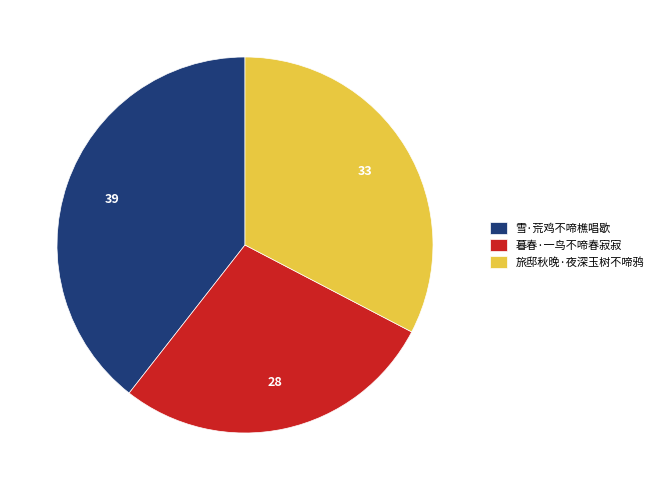

Does 暮春·一鸟不啼春寂寂 represent more than half of the total?

No